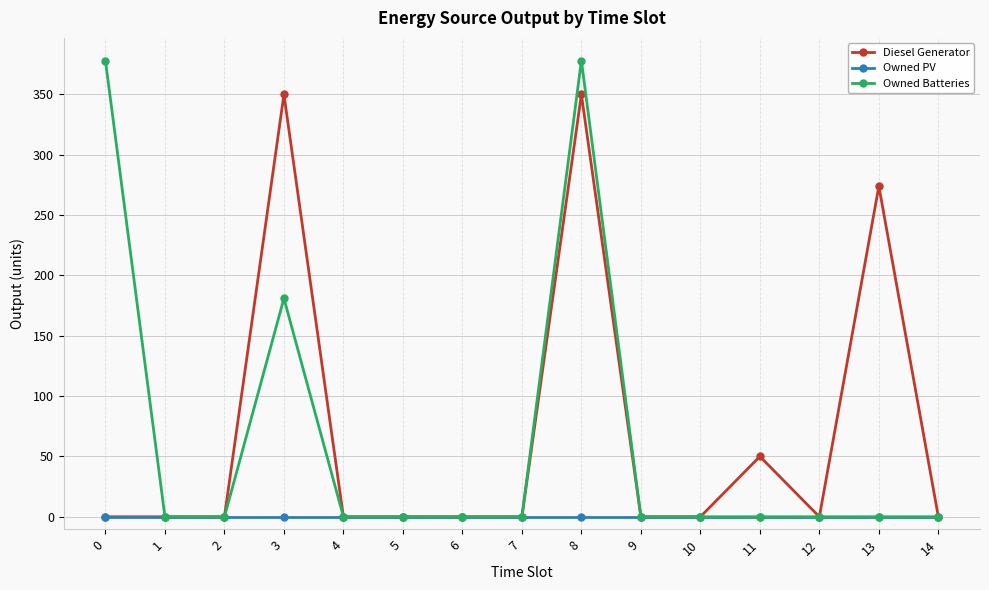

Reading left to right, transcribe all the data shown in this chart.

Diesel Generator: 0=0	1=0	2=0	3=350	4=0	5=0	6=0	7=0	8=350	9=0	10=0	11=50	12=0	13=274	14=0
Owned PV: 0=0	1=0	2=0	3=0	4=0	5=0	6=0	7=0	8=0	9=0	10=0	11=0	12=0	13=0	14=0
Owned Batteries: 0=378	1=0	2=0	3=181	4=0	5=0	6=0	7=0	8=378	9=0	10=0	11=0	12=0	13=0	14=0